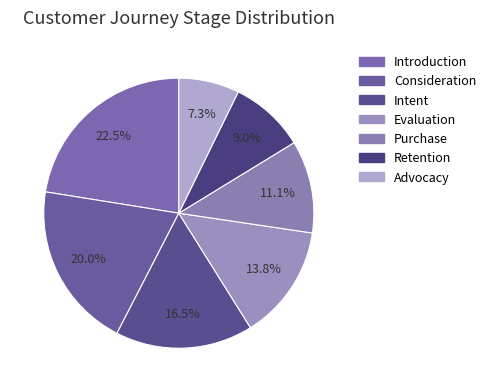

What percentage do Consideration and Introduction together represent?

42.4%